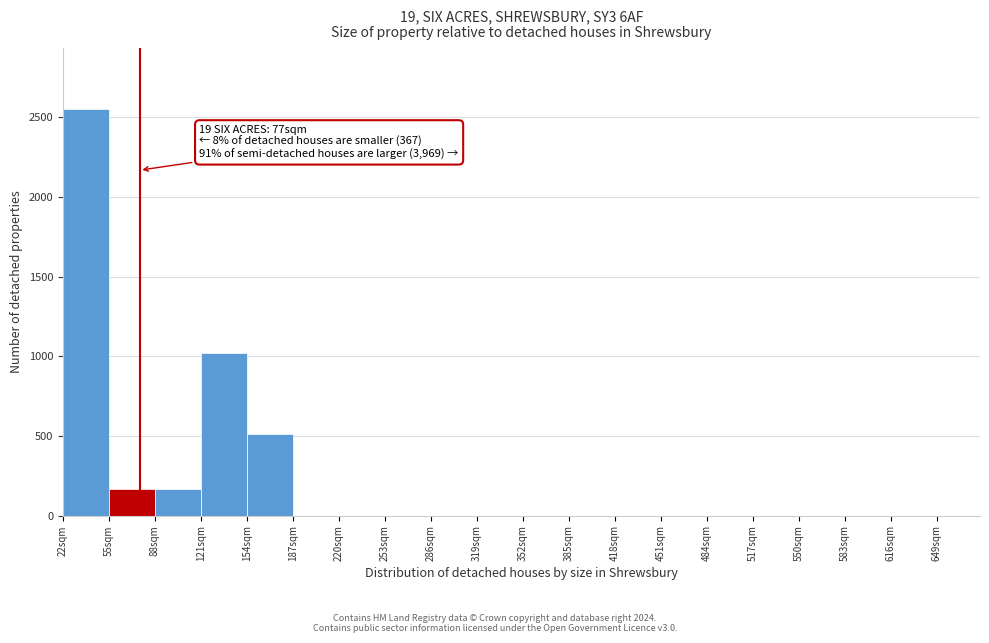

Which range on the x-axis has the tallest bar?

22 to 55